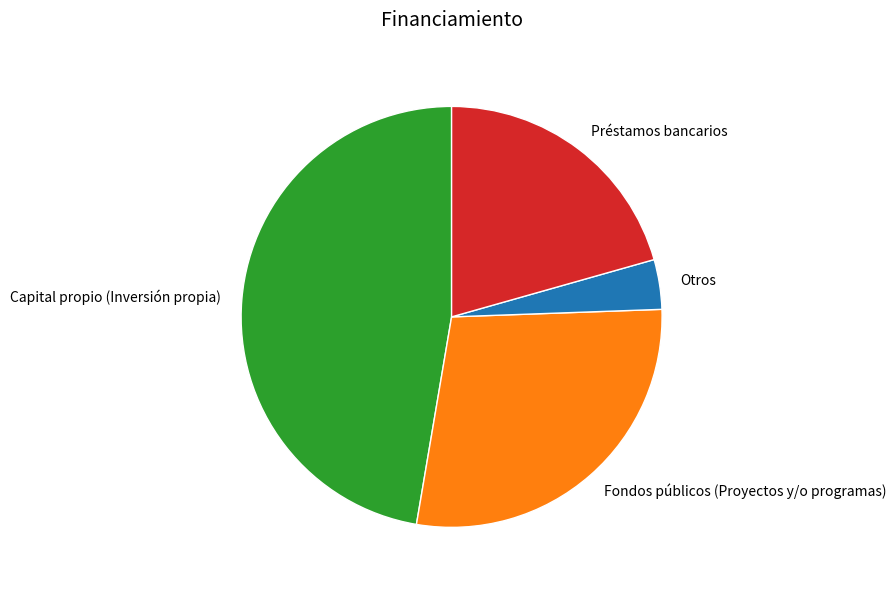

Which slice is the largest?

Capital propio (Inversión propia)